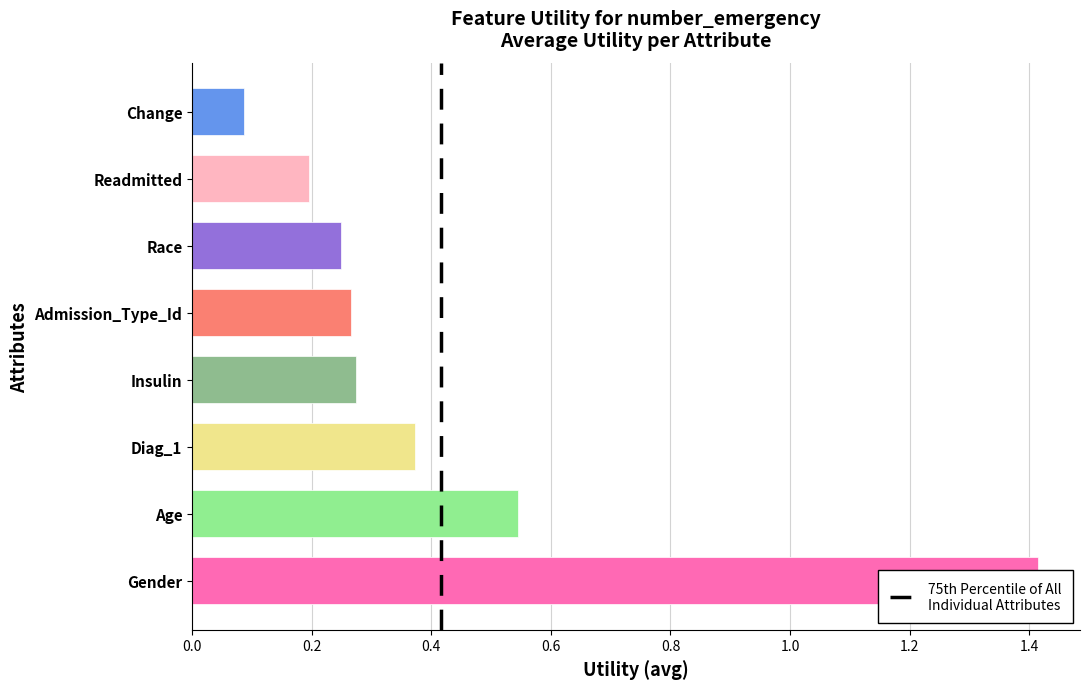

Rank the categories by value from lowest to highest.

Change, Readmitted, Race, Admission_Type_Id, Insulin, Diag_1, Age, Gender